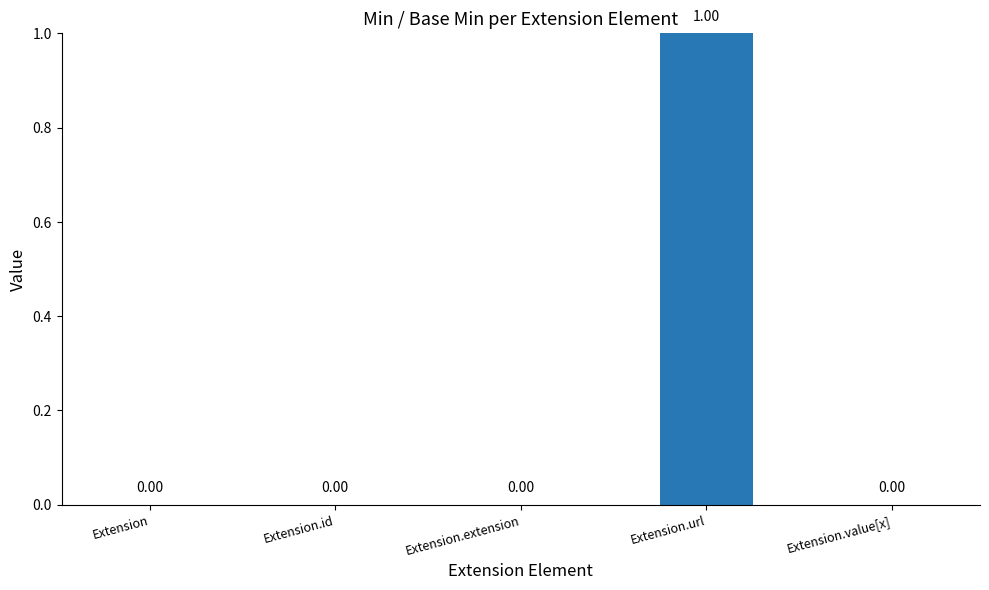

The value at Extension is 0. True or false?

True